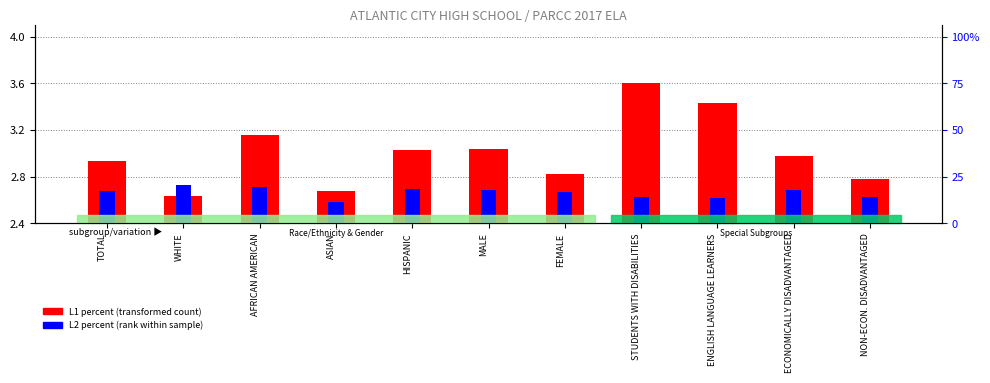

Is the value of L1 percent (transformed) at AFRICAN AMERICAN greater than the value of L2 percent within sample at WHITE?

Yes